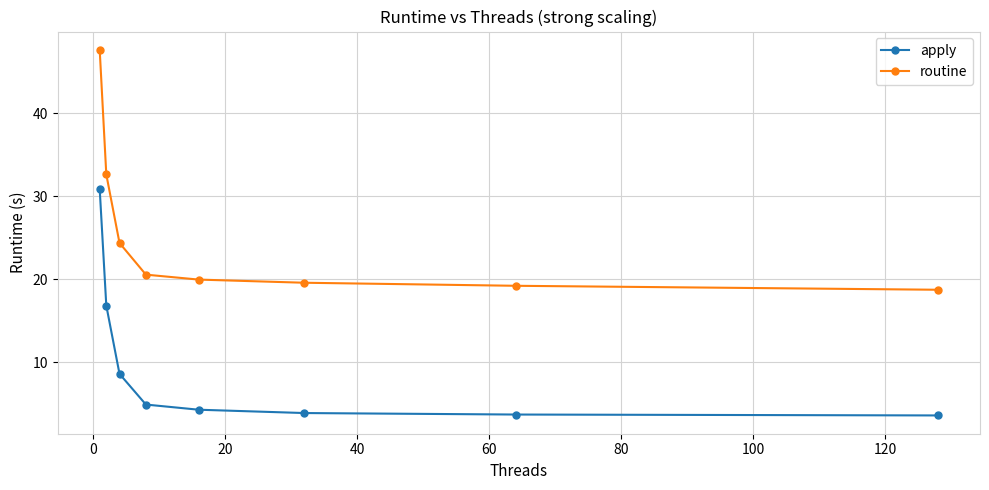

What is the average value of the apply series?

9.6